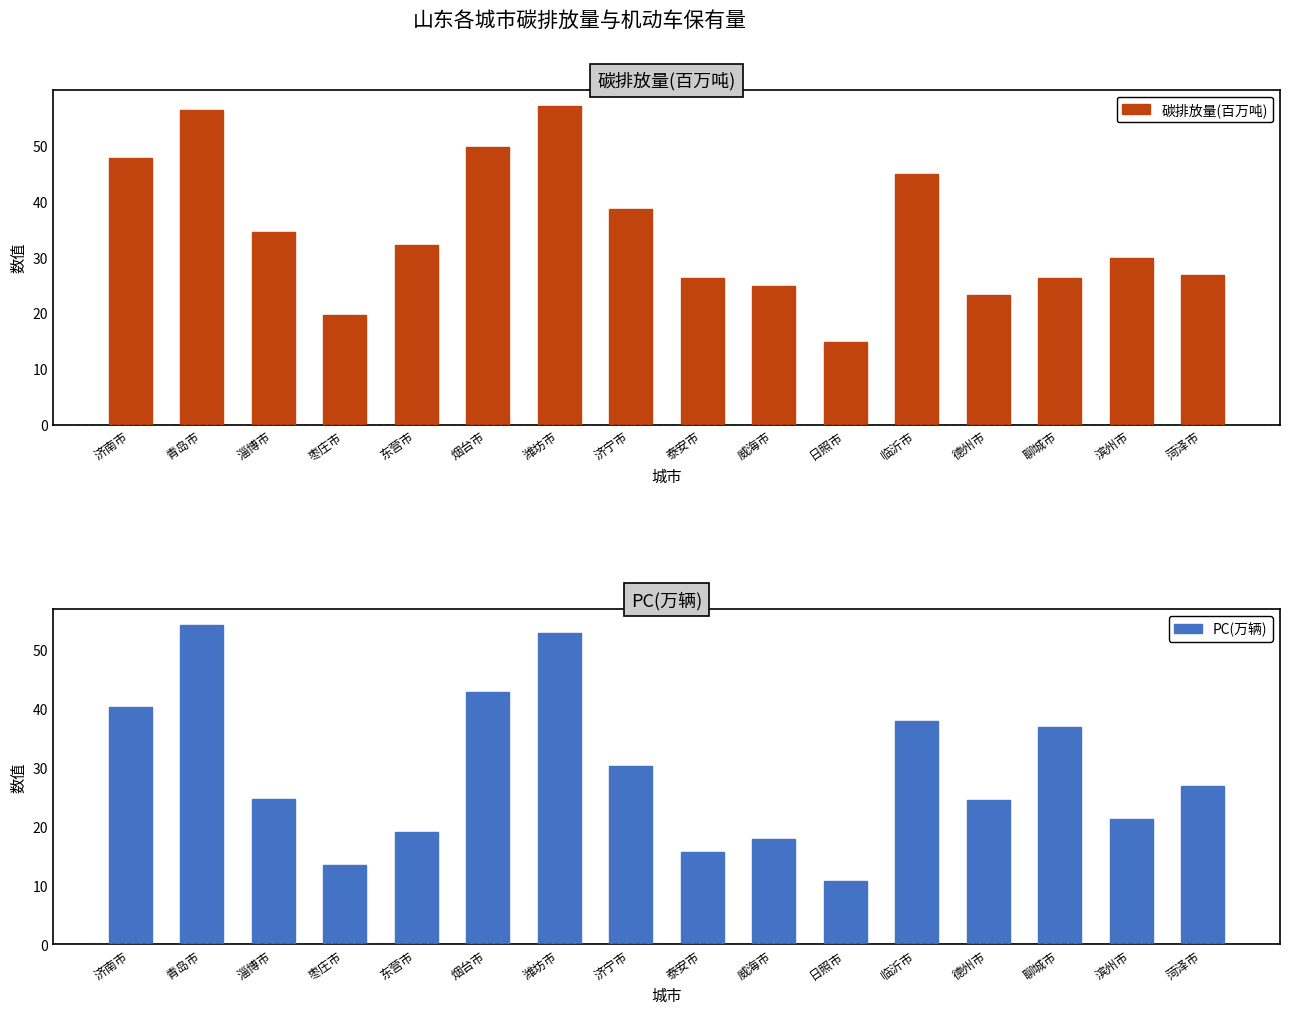

List the series in order of their overall mean, highest first.

碳排放量(百万吨), PC(万辆)